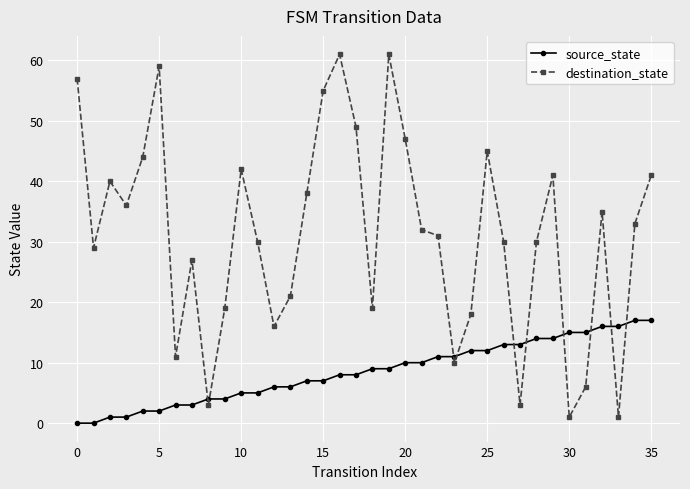

Reading left to right, what are all the values shown in this chart?

source_state: 0	0	1	1	2	2	3	3	4	4	5	5	6	6	7	7	8	8	9	9	10	10	11	11	12	12	13	13	14	14	15	15	16	16	17	17
destination_state: 57	29	40	36	44	59	11	27	3	19	42	30	16	21	38	55	61	49	19	61	47	32	31	10	18	45	30	3	30	41	1	6	35	1	33	41